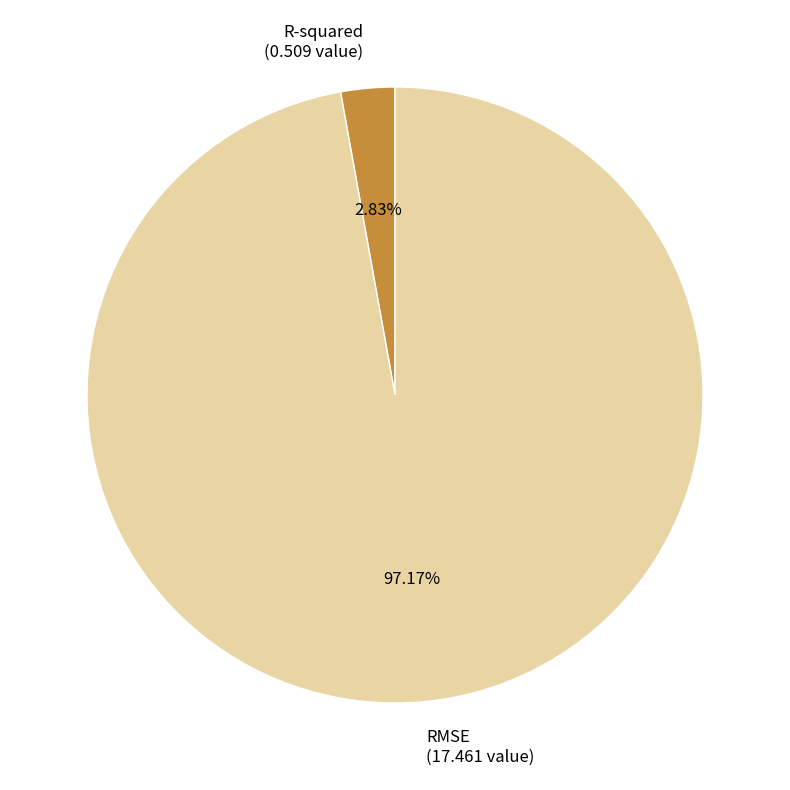

Which category has the smallest portion of the pie?

R-squared